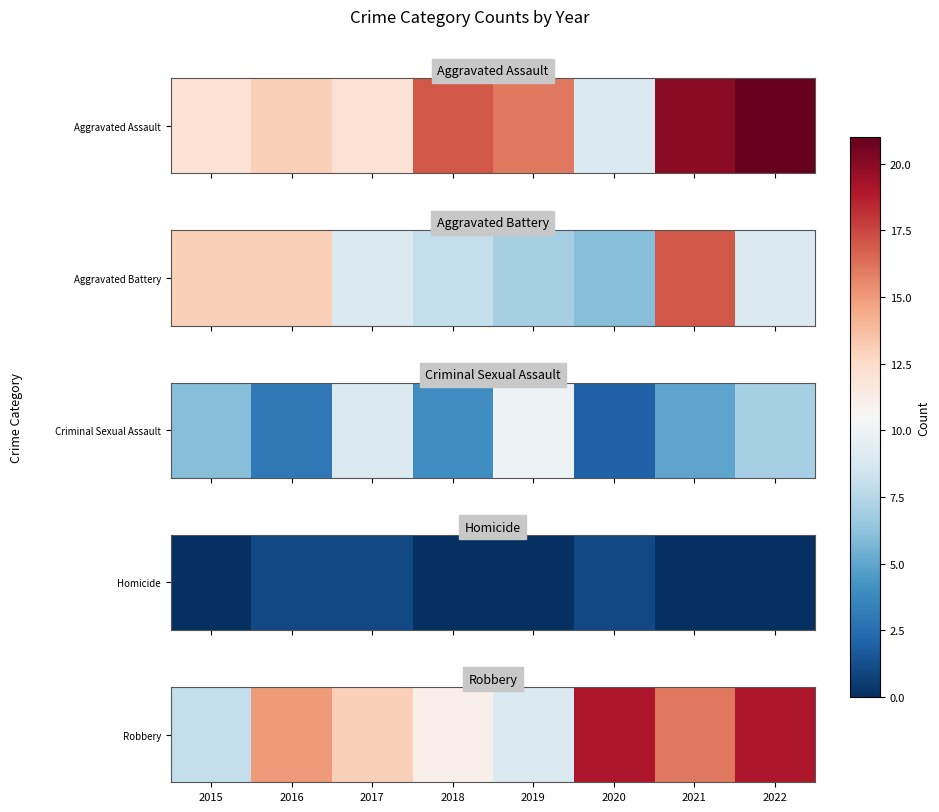

Is it true that the value at 2021 is 7?

False